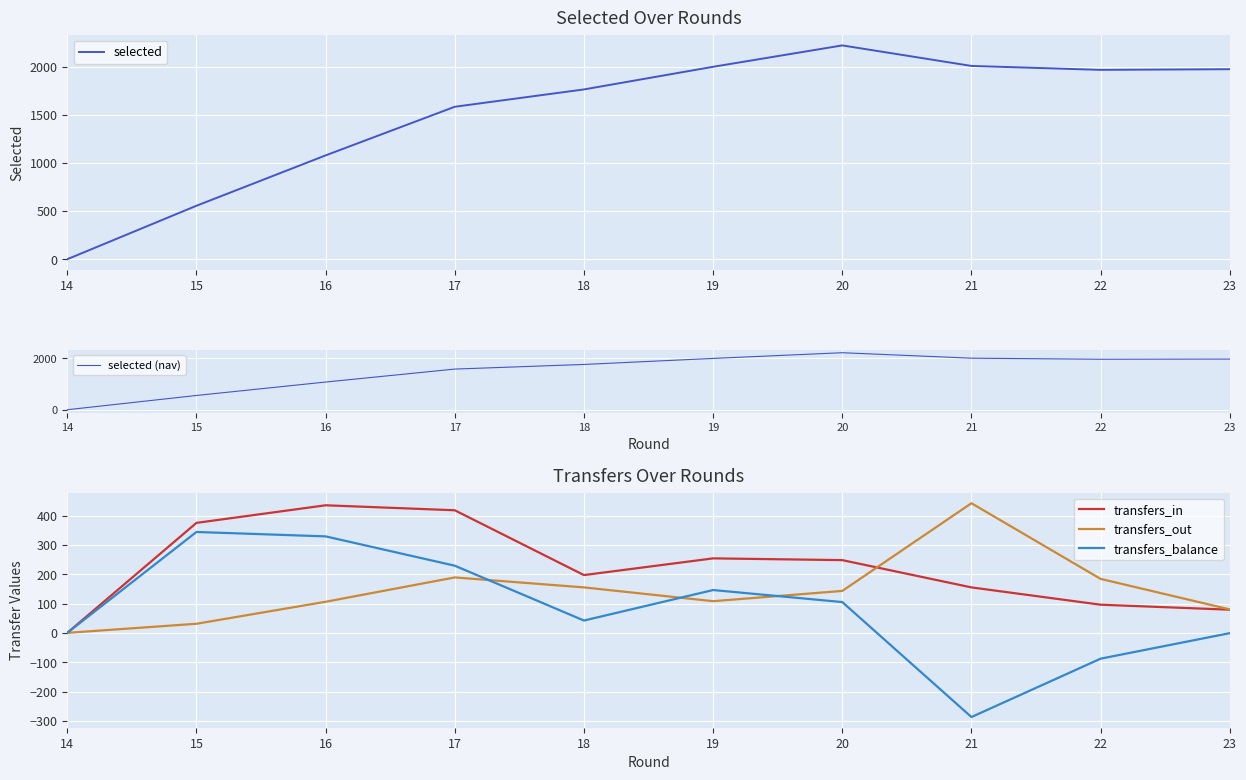

What is the greatest value displayed?

2220